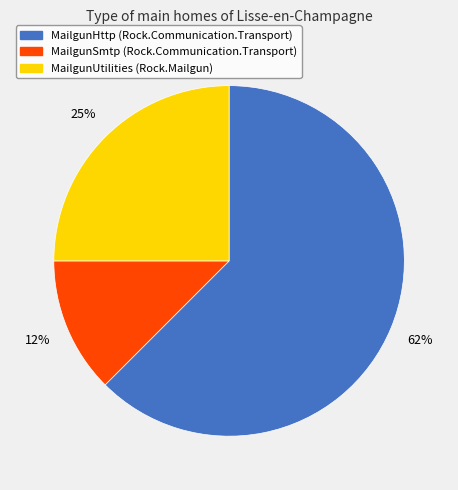

To the nearest percent, what is the average slice percentage?

33%